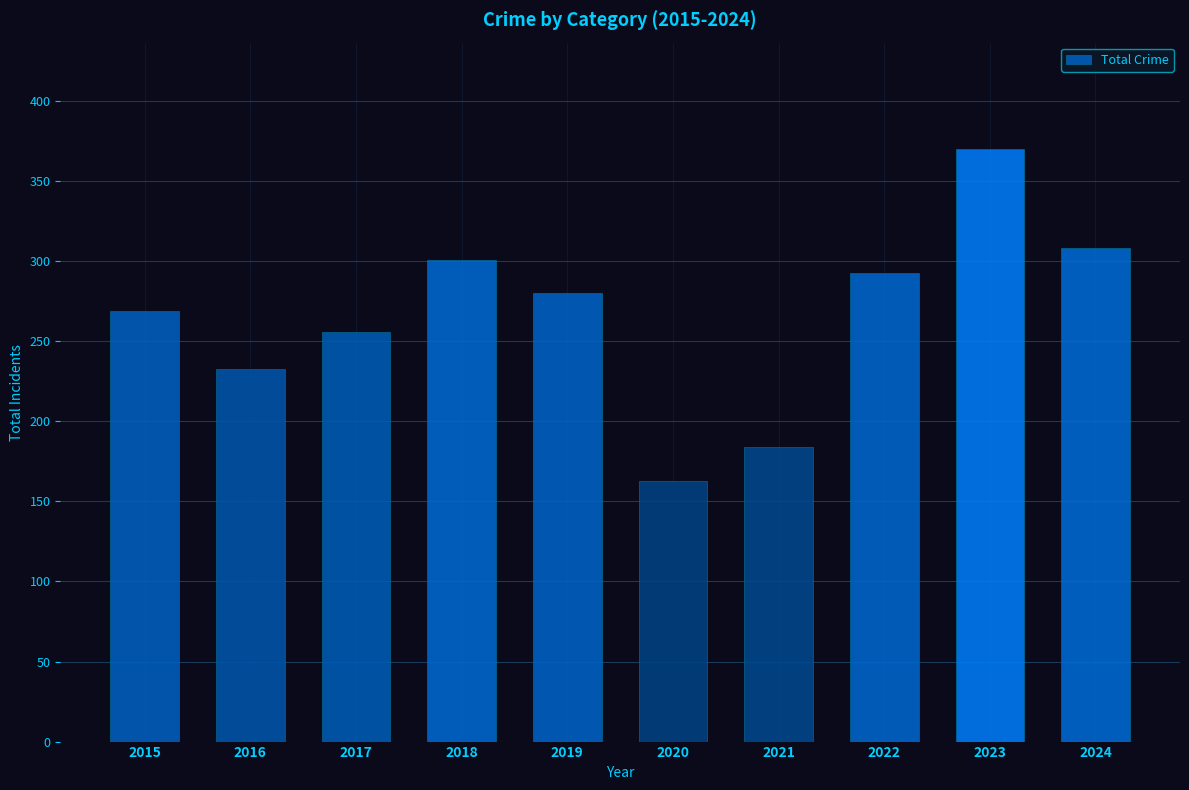

Reading right to left, transcribe all the data shown in this chart.

308	370	293	184	163	280	301	256	233	269